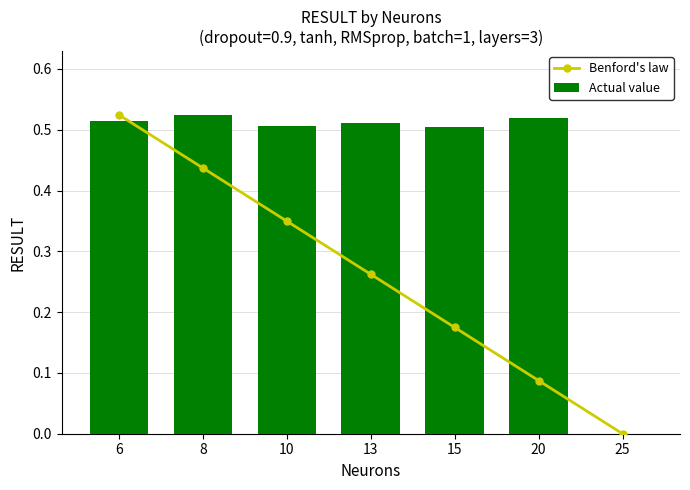

At which label is Benford's law closest to 0?

25